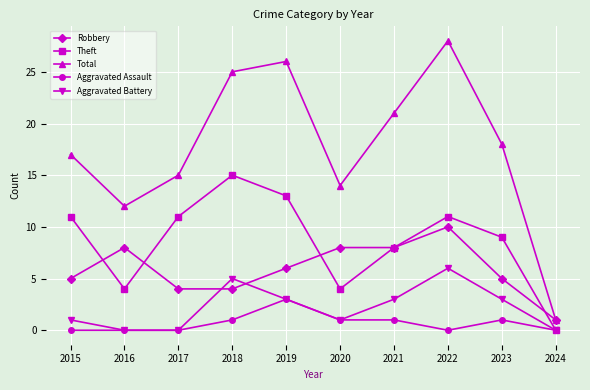

Does the chart have visible grid lines?

Yes